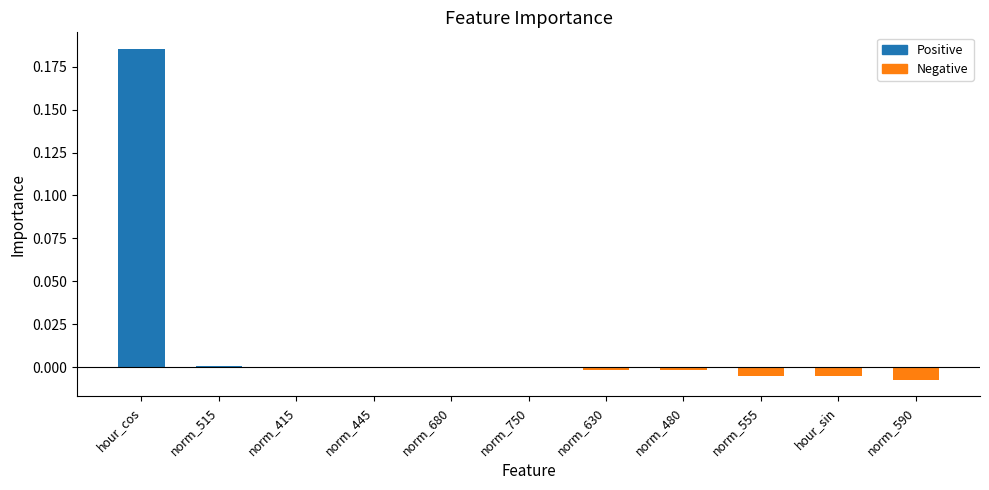

Is it true that the value at norm_515 is 0.0?

True